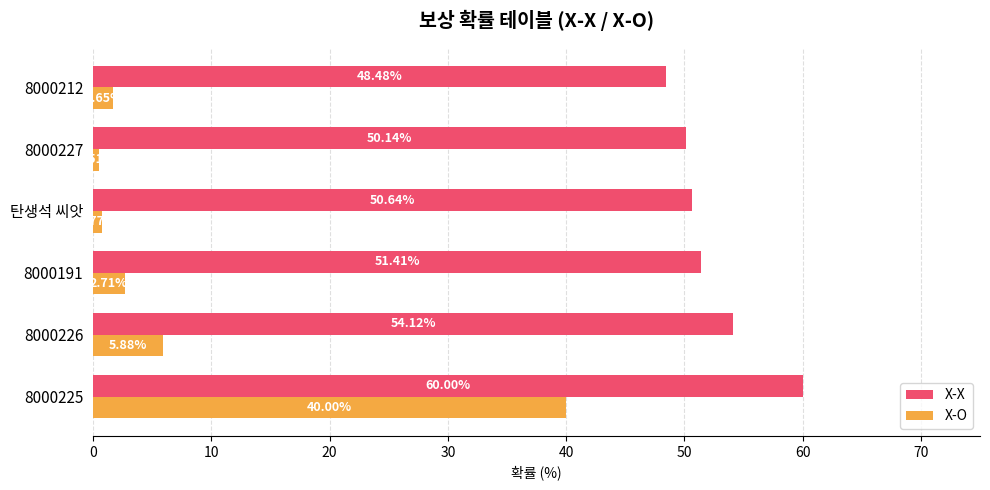

Which series has the largest range (max minus min)?

X-O